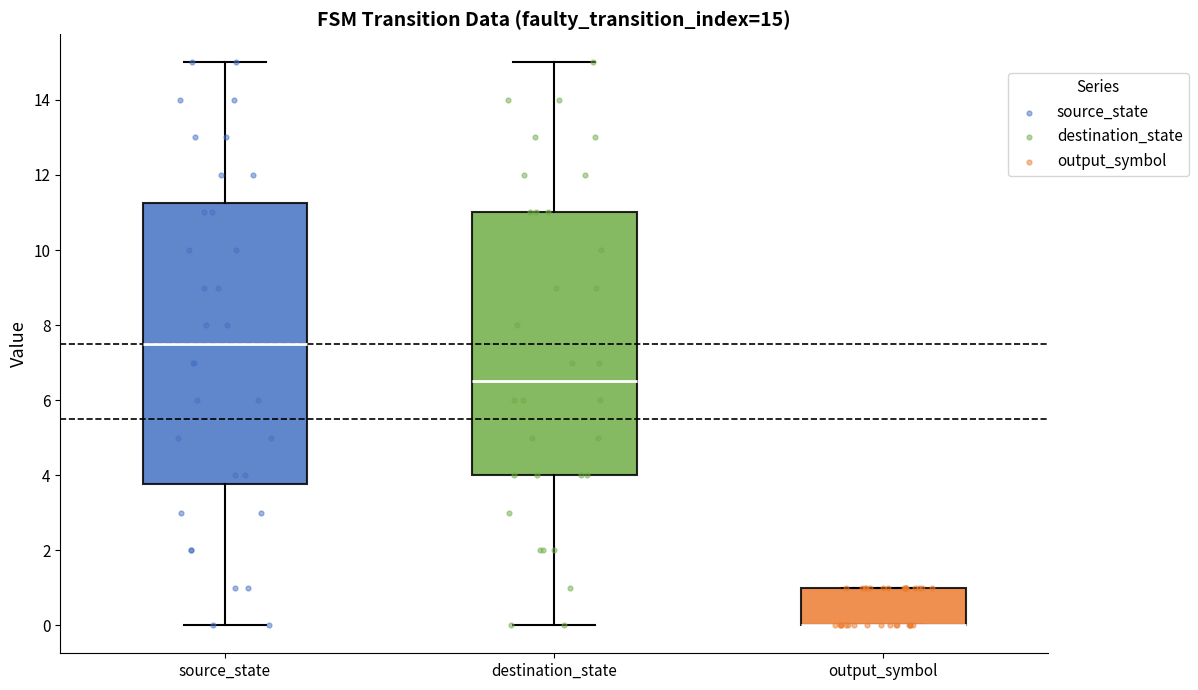

Comparing the boxes themselves (not the whiskers), which one is the tallest?

source_state